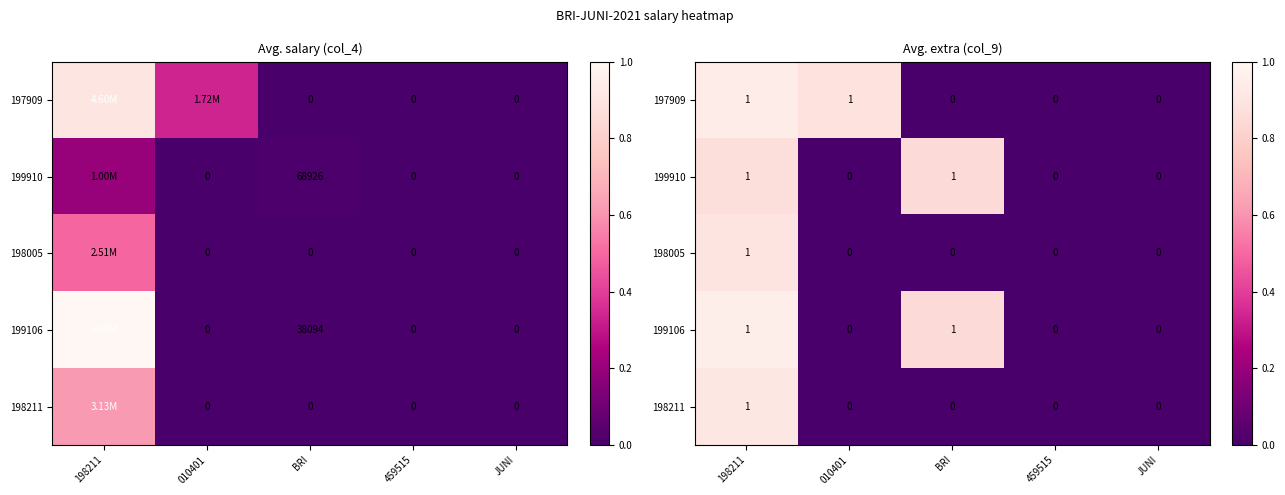

At which category is the sum across all series the highest?

198211